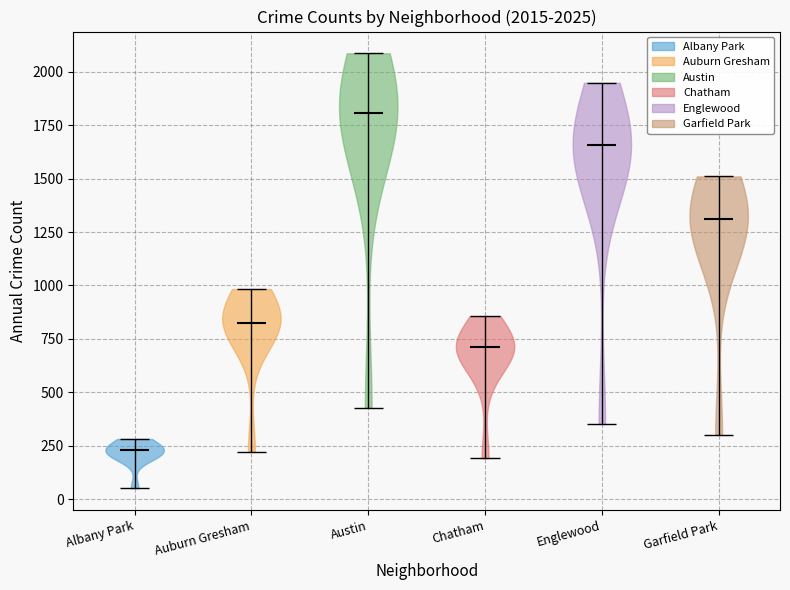

Which violin has the highest median line?

Austin